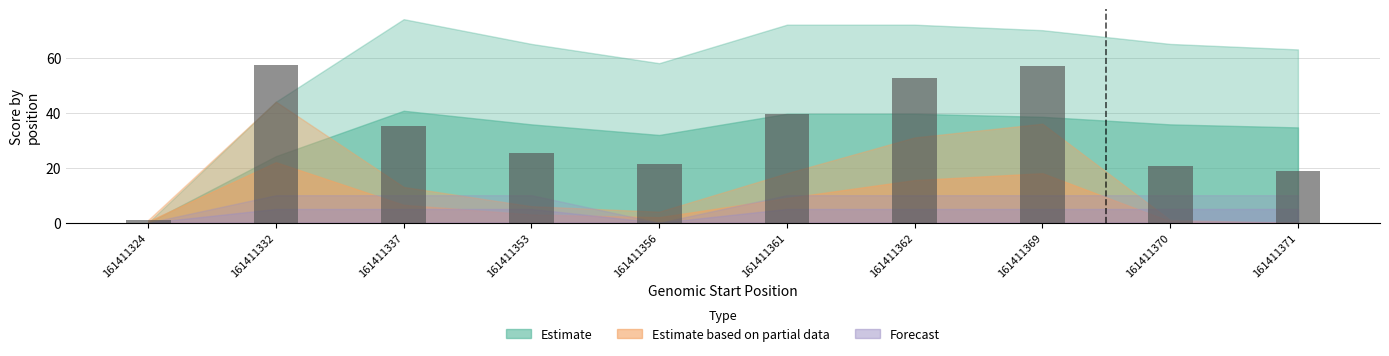

What is the difference between the second highest and second lowest values?

38.1